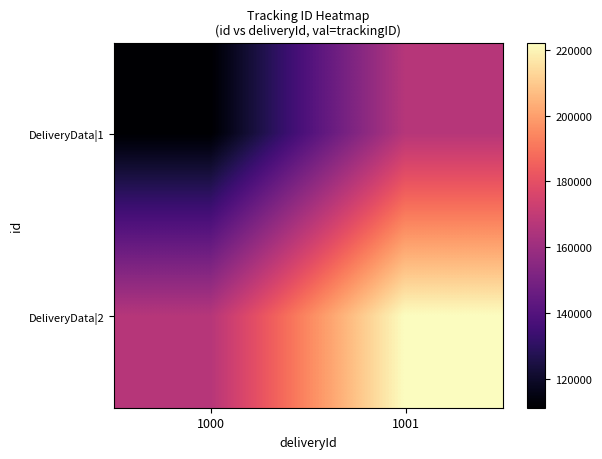

Reading right to left, list all the values displayed in this chart.

DeliveryData|1: 1001=166666	1000=111111
DeliveryData|2: 1001=222221	1000=166666